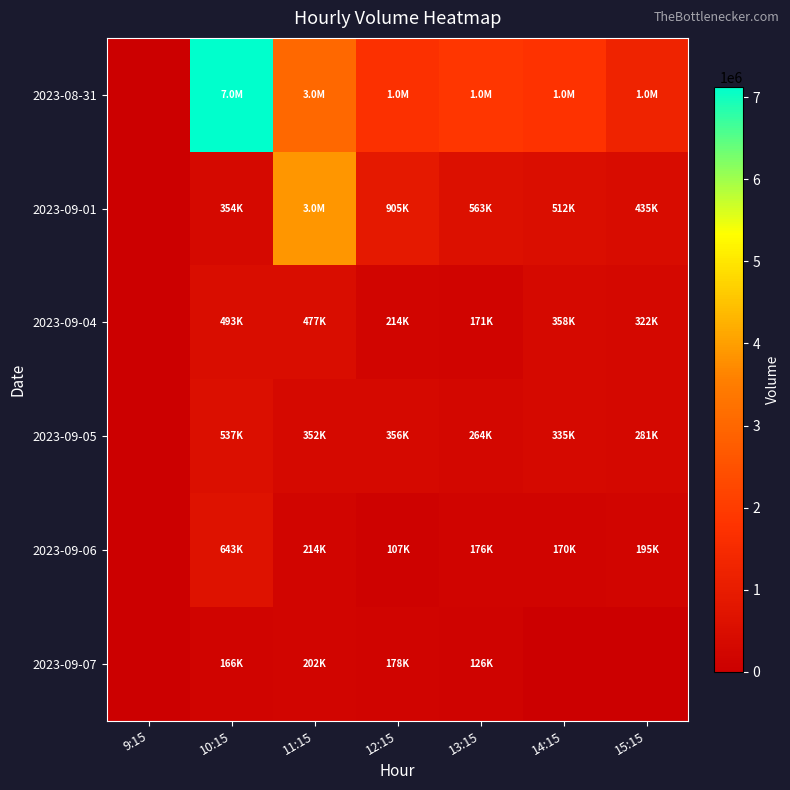

At how many categories does at least one series exceed 2726464?

2